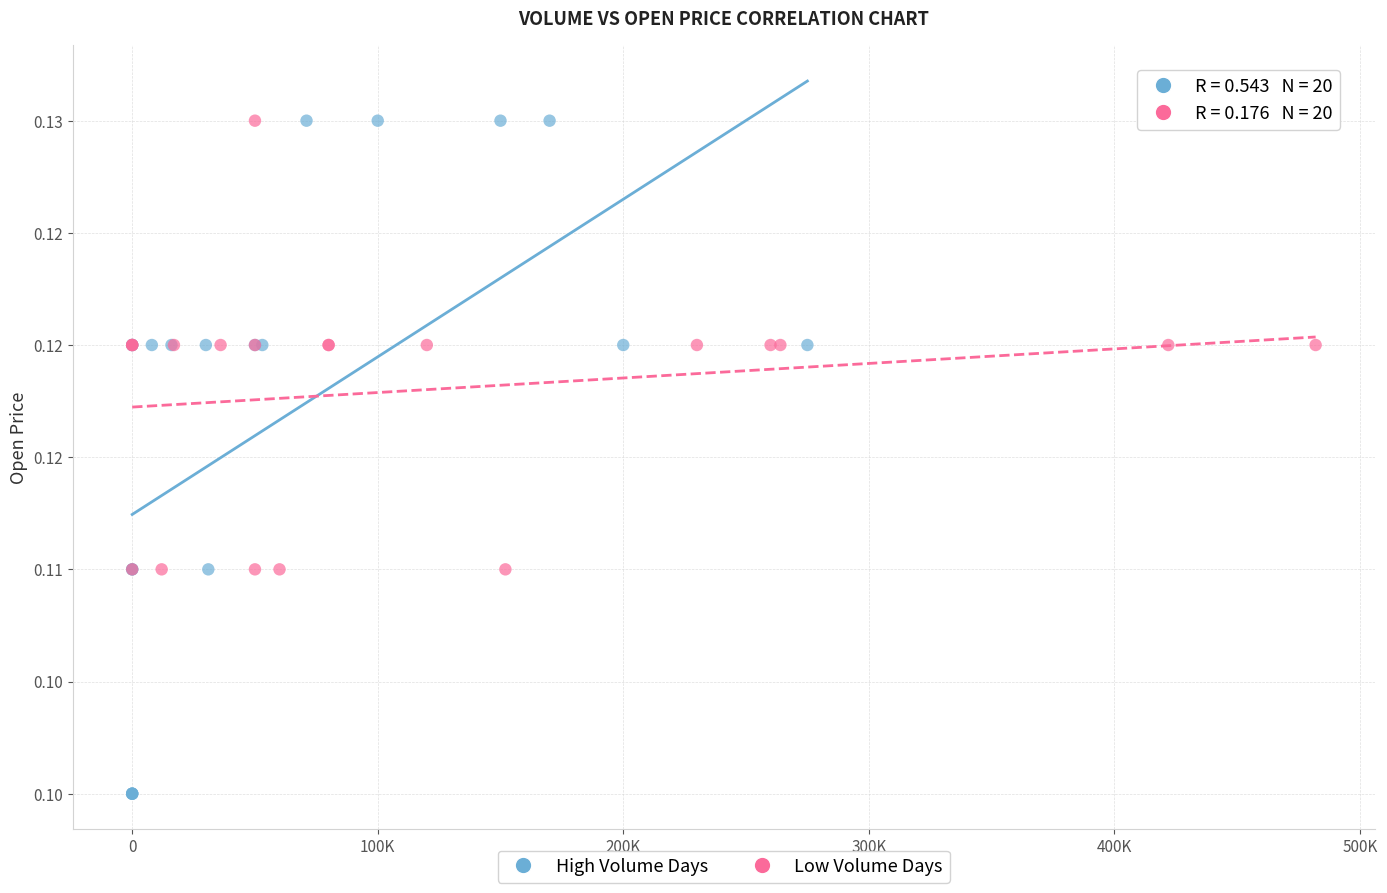

Which series reaches the minimum Y coordinate?

High Volume Days